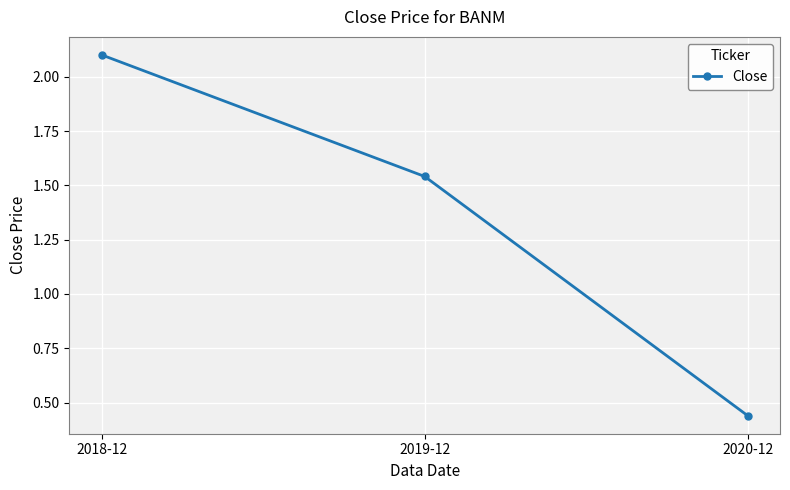

Read the value at 2018-12.

2.1